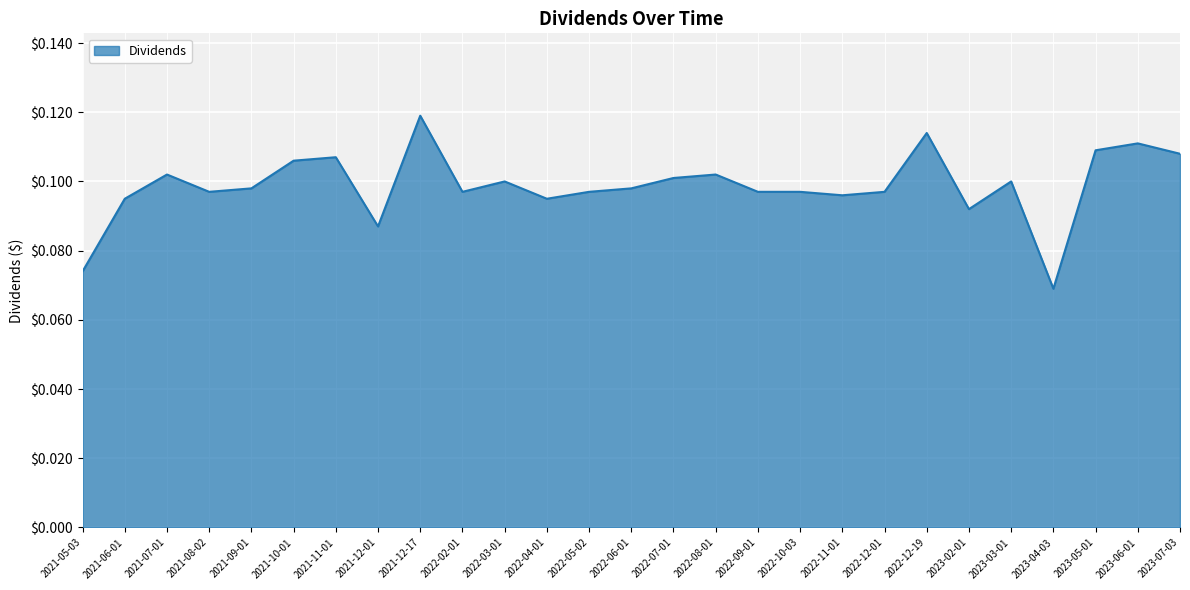

Where is the data nearest to the value 0?

2023-04-03